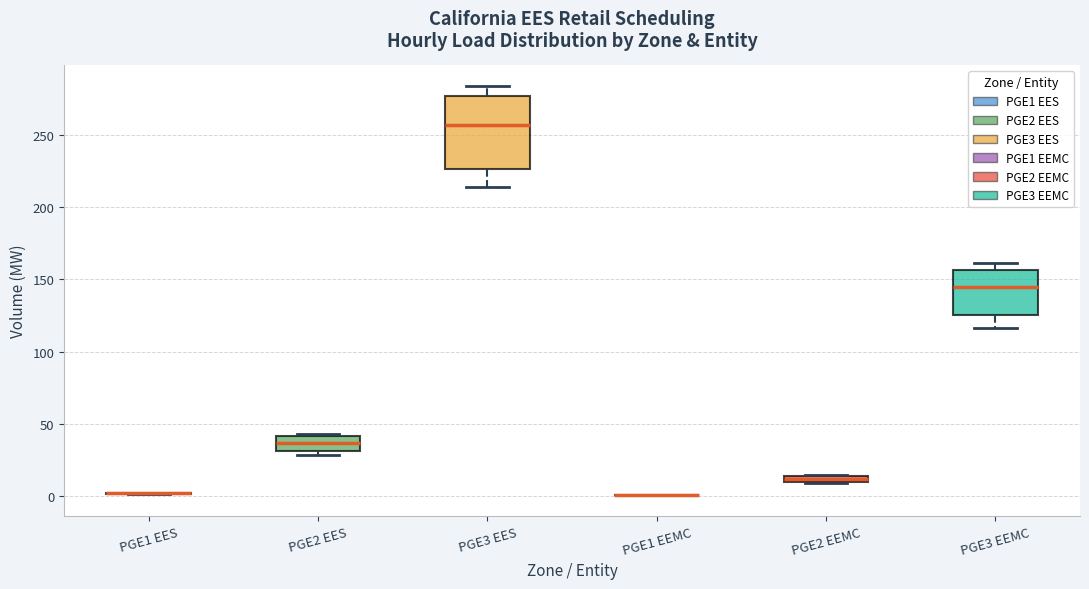

Which box is the tallest, from its lower edge to its upper edge?

PGE3 EES